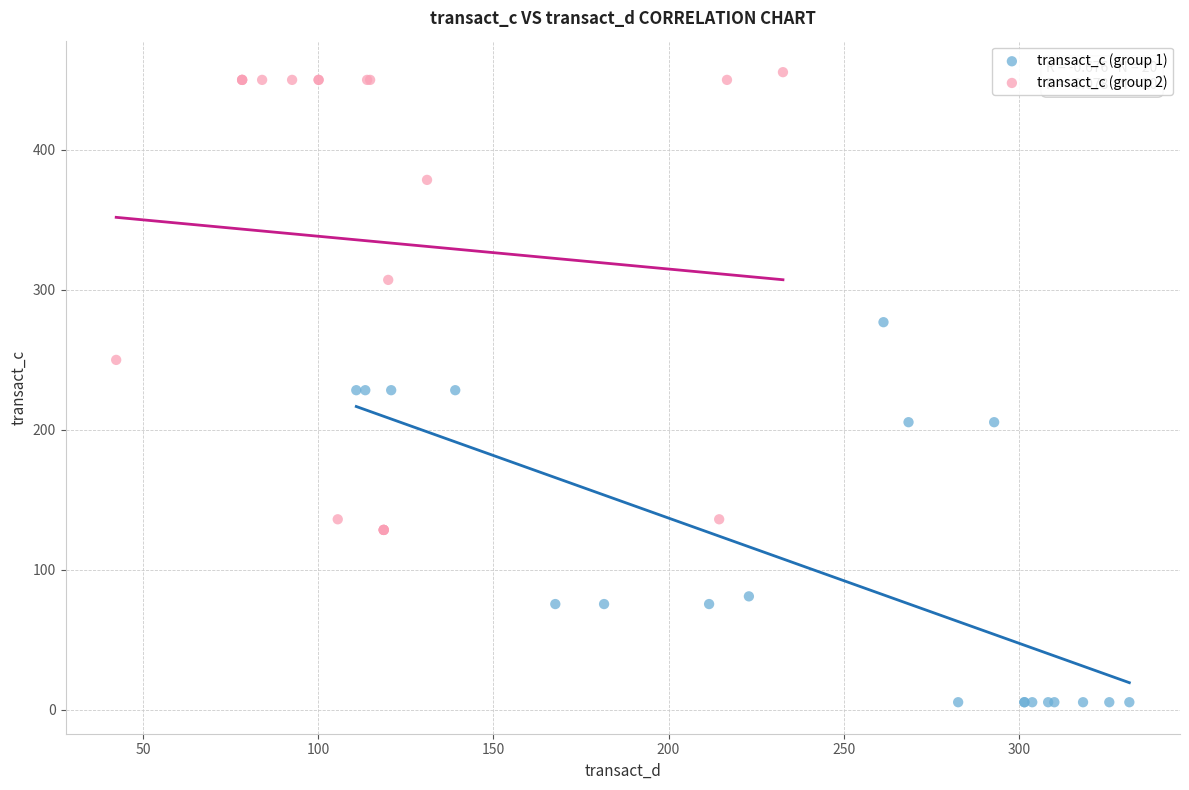

Which series has the largest Y range (max minus min)?

transact_c (group 2)